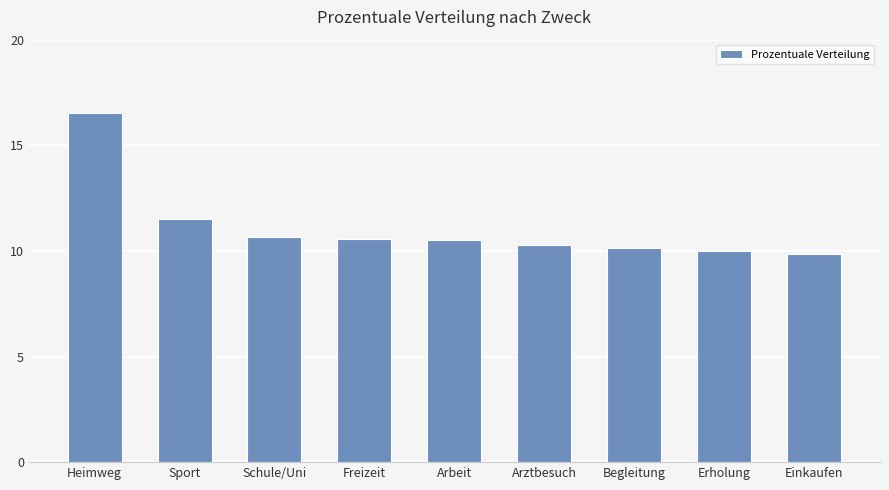

What is the difference between the values at Schule/Uni and Heimweg?

5.9